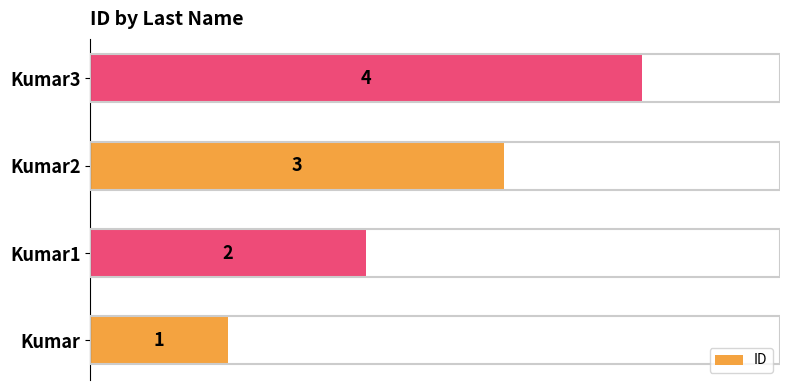

Where is the data nearest to the value 2?

Kumar1